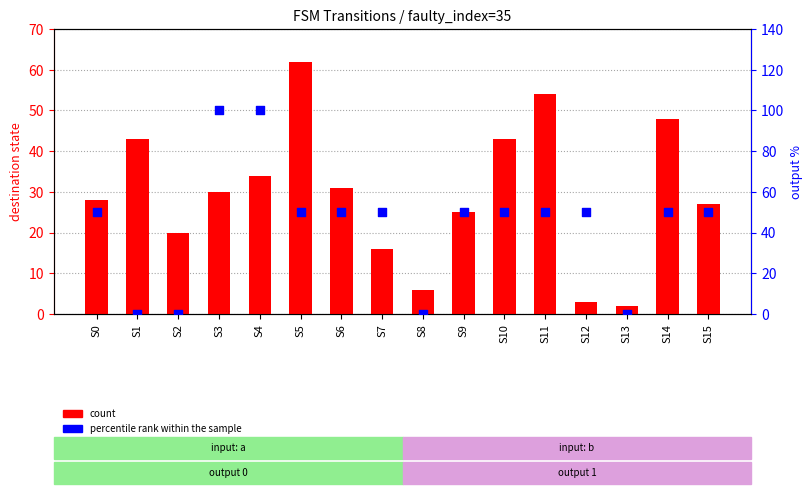

At how many categories does at least one series exceed 21?

13